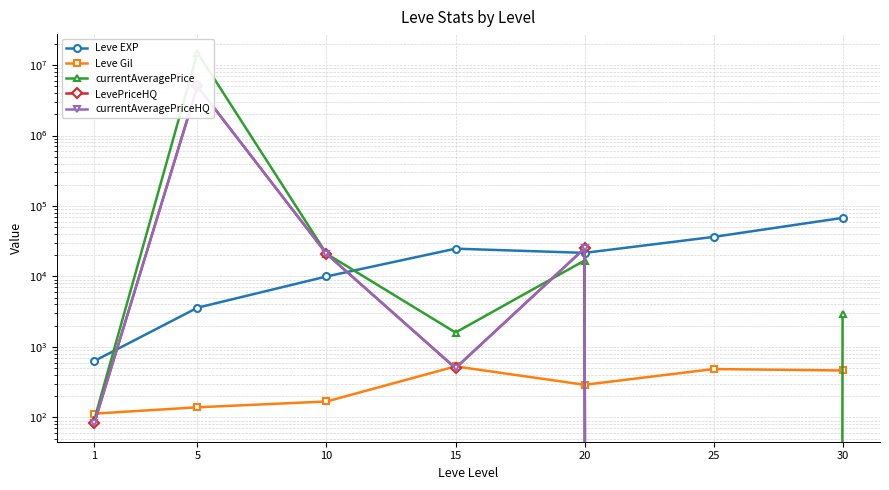

Which series has the widest spread of values?

currentAveragePrice